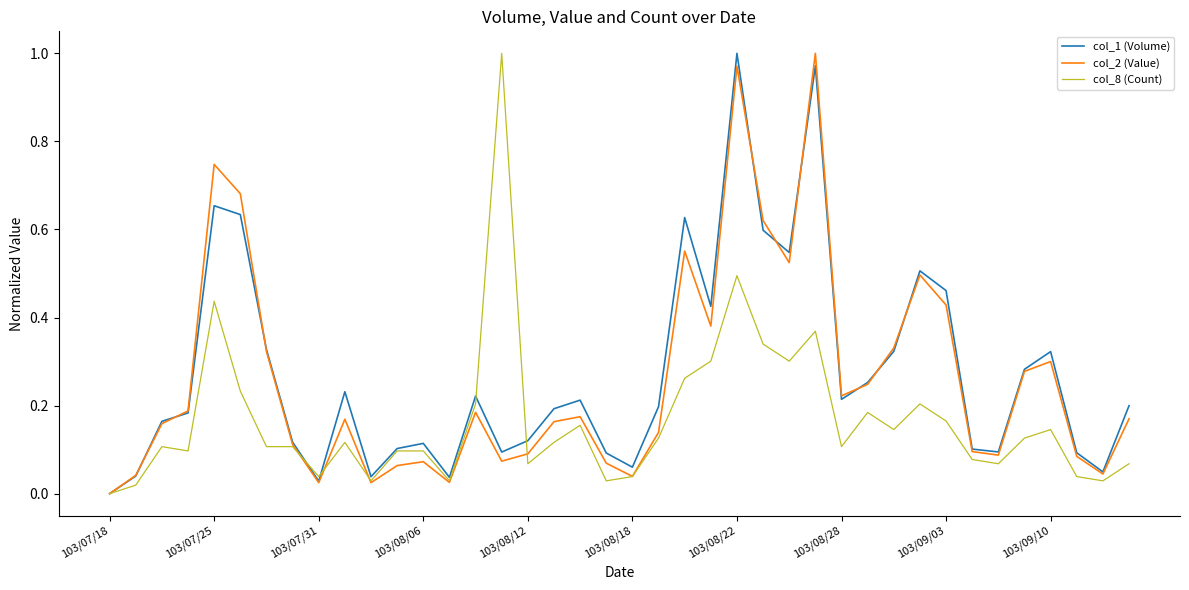

How many lines are shown in the chart?

3